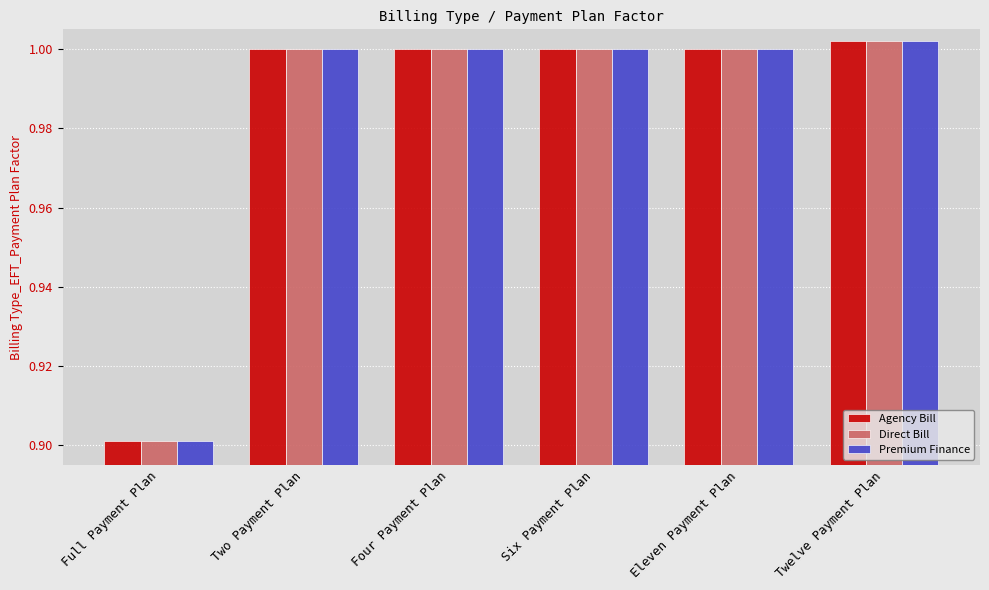

True or false: Agency Bill has a value of 0.7 at Twelve Payment Plan.

False